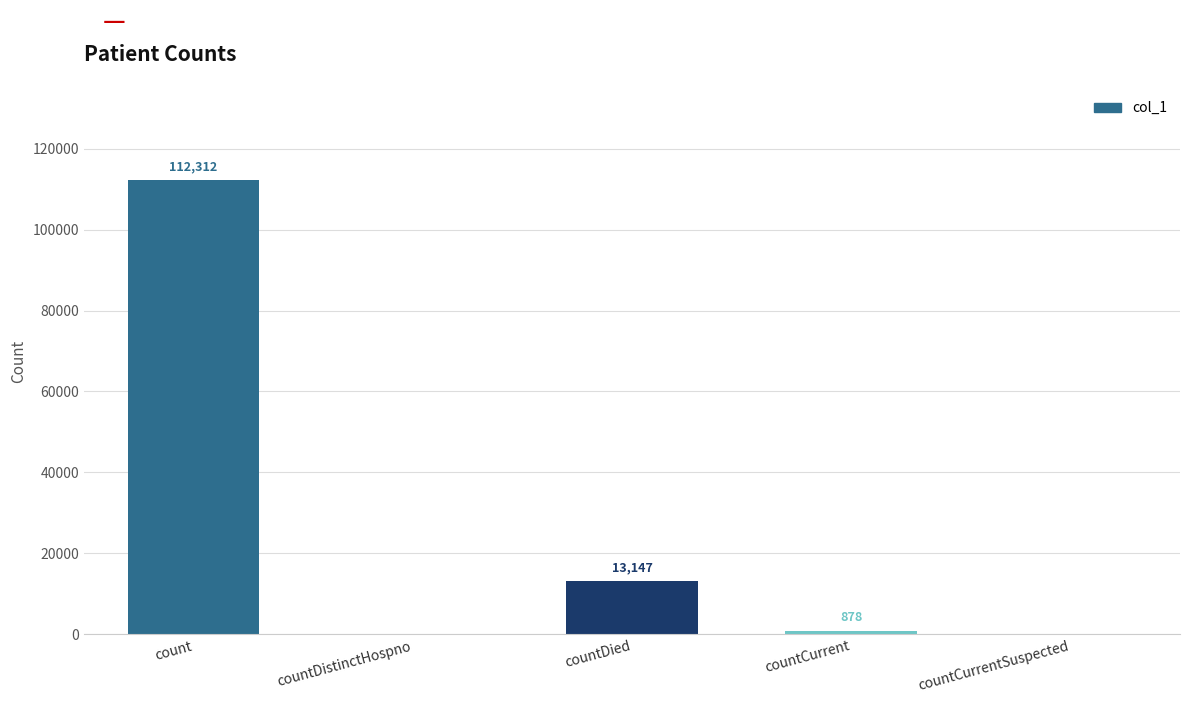

Which has a higher value, countCurrentSuspected or countDied?

countDied